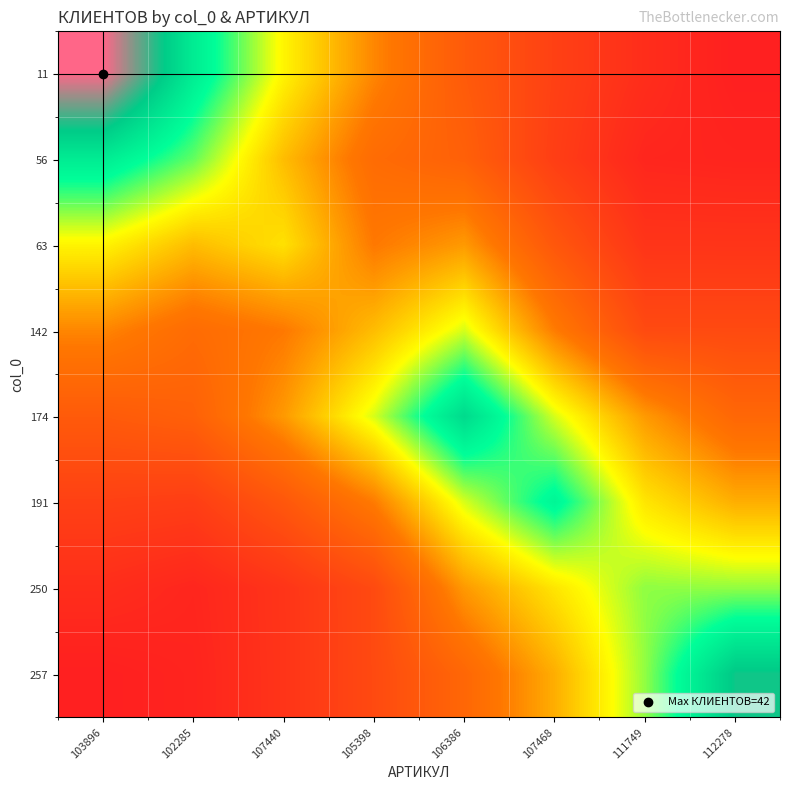

At which category is the sum across all series the highest?

106386